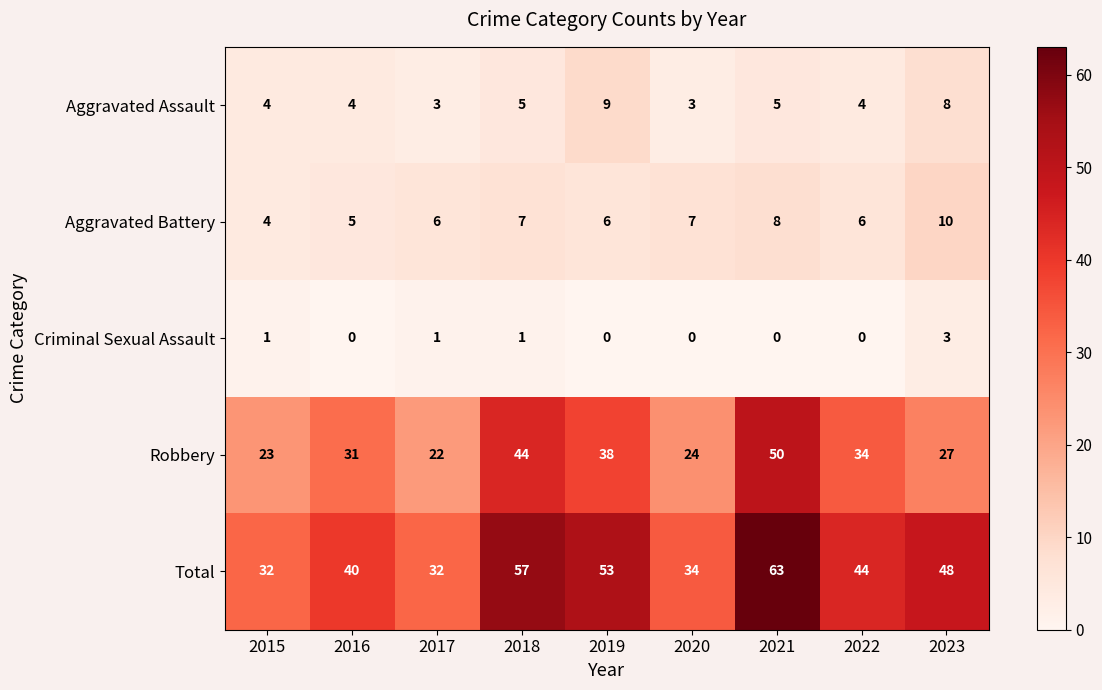

What is the lowest value of the Aggravated Battery series?

4